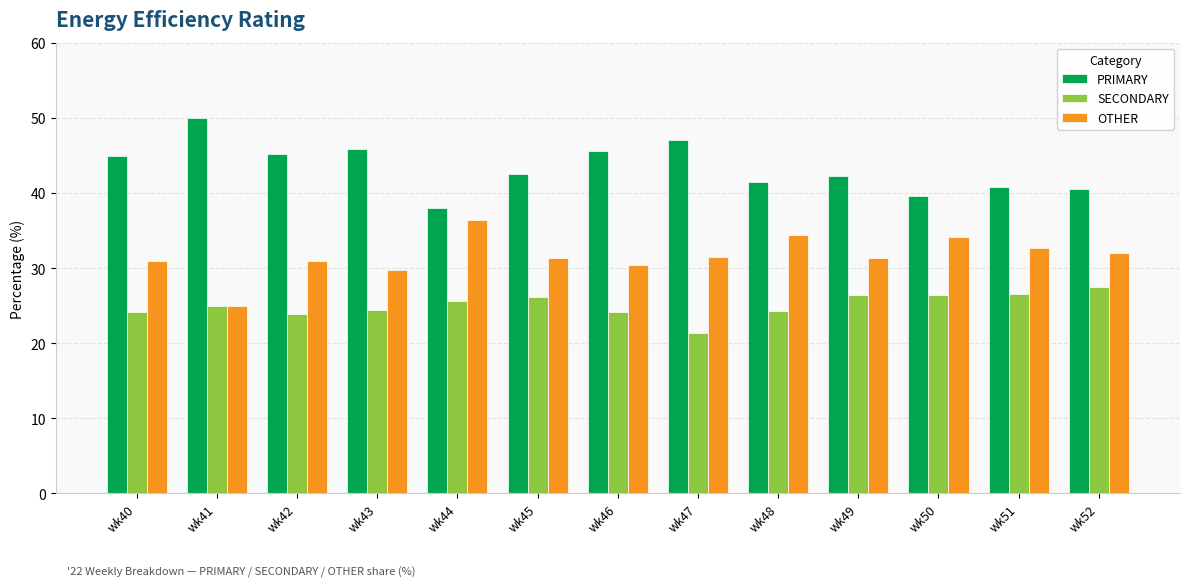

What is the value of the OTHER bar at the 8th from the left?

31.5